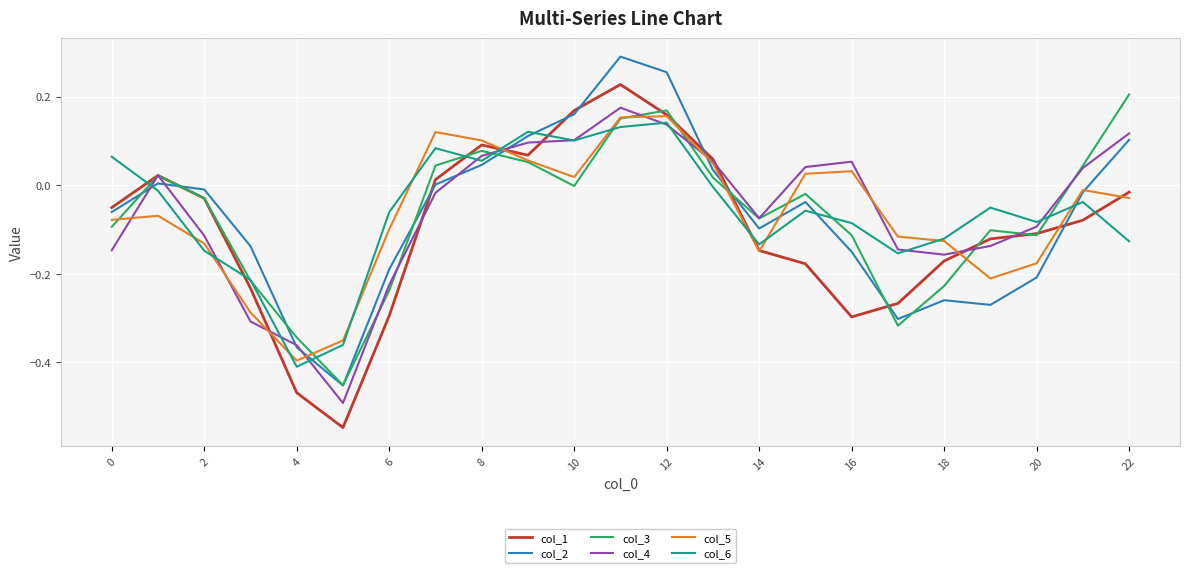

Which series has the largest range (max minus min)?

col_1